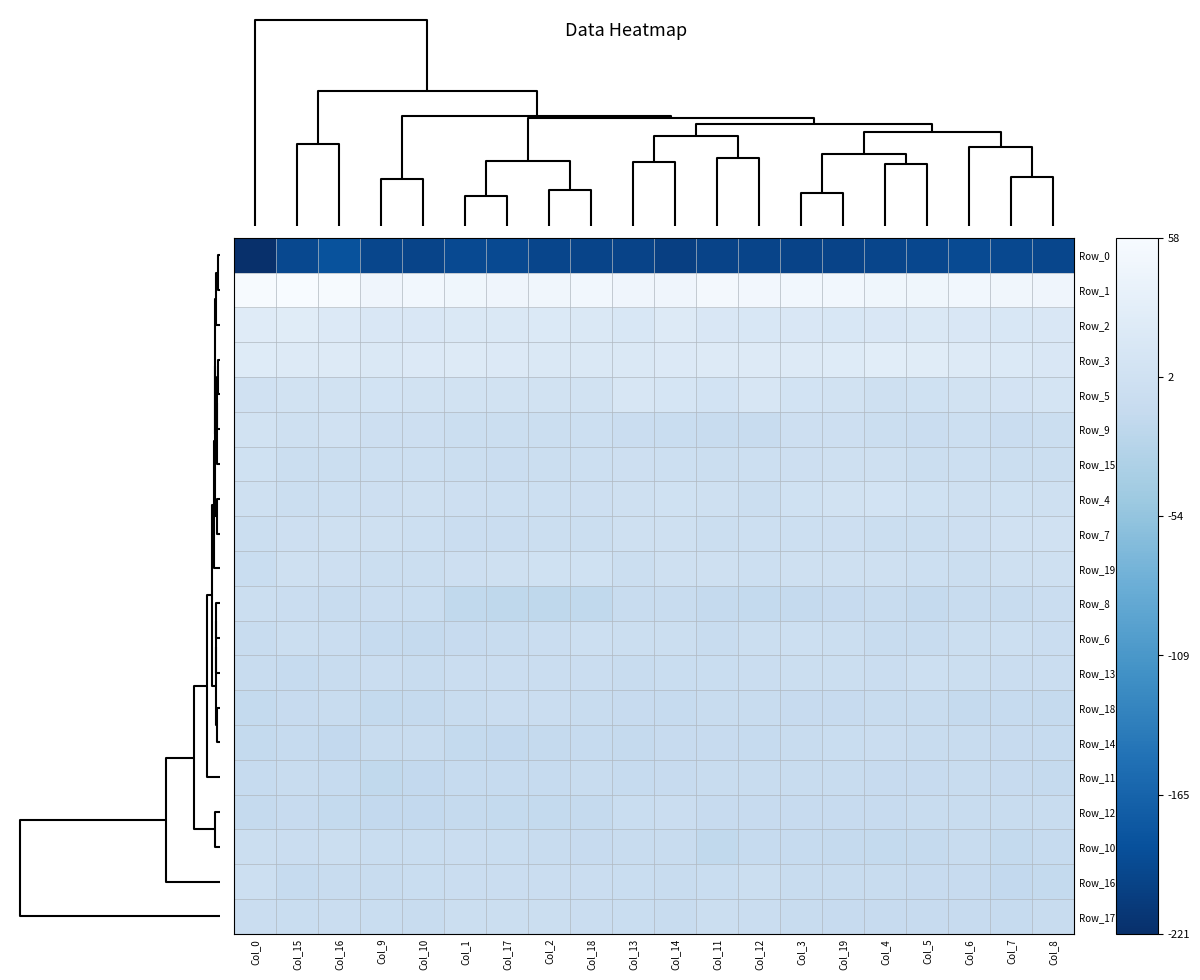

Reading right to left, extract all data points from this chart.

Row_0: Col_8=-195.8	Col_7=-194.3	Col_6=-192.2	Col_5=-195.5	Col_4=-197.2	Col_19=-199.0	Col_3=-199.5	Col_12=-198.7	Col_11=-199.6	Col_14=-203.3	Col_13=-199.8	Col_18=-198.8	Col_2=-197.2	Col_17=-192.7	Col_1=-192.4	Col_10=-198.1	Col_9=-196.4	Col_16=-184.5	Col_15=-193.6	Col_0=-220.7
Row_1: Col_8=46.9	Col_7=48.3	Col_6=50.1	Col_5=47.1	Col_4=47.8	Col_19=49.3	Col_3=50.1	Col_12=50.4	Col_11=52.3	Col_14=46.9	Col_13=46.9	Col_18=50.2	Col_2=48.6	Col_17=46.7	Col_1=47.6	Col_10=49.5	Col_9=46.9	Col_16=56.6	Col_15=57.8	Col_0=56.2
Row_2: Col_8=15.9	Col_7=15.3	Col_6=15.5	Col_5=18.0	Col_4=15.6	Col_19=14.4	Col_3=15.5	Col_12=15.3	Col_11=16.1	Col_14=22.2	Col_13=15.3	Col_18=18.6	Col_2=19.0	Col_17=17.9	Col_1=18.3	Col_10=16.5	Col_9=15.8	Col_16=20.7	Col_15=25.4	Col_0=24.9
Row_3: Col_8=16.2	Col_7=19.2	Col_6=21.1	Col_5=26.0	Col_4=27.5	Col_19=23.8	Col_3=21.4	Col_12=21.1	Col_11=21.3	Col_14=20.3	Col_13=17.7	Col_18=18.6	Col_2=18.3	Col_17=20.2	Col_1=22.3	Col_10=20.0	Col_9=17.5	Col_16=21.6	Col_15=21.0	Col_0=23.8
Row_5: Col_8=8.5	Col_7=6.9	Col_6=3.8	Col_5=2.3	Col_4=0.7	Col_19=4.1	Col_3=5.8	Col_12=13.0	Col_11=6.7	Col_14=10.3	Col_13=13.2	Col_18=5.3	Col_2=4.2	Col_17=4.2	Col_1=5.0	Col_10=4.9	Col_9=6.1	Col_16=4.8	Col_15=4.5	Col_0=2.8
Row_9: Col_8=-4.0	Col_7=-6.0	Col_6=-2.4	Col_5=-6.3	Col_4=-3.9	Col_19=-1.8	Col_3=-1.4	Col_12=-8.6	Col_11=-9.4	Col_14=-6.7	Col_13=-5.7	Col_18=-2.0	Col_2=-3.5	Col_17=-4.5	Col_1=-3.7	Col_10=-0.9	Col_9=-1.9	Col_16=2.4	Col_15=0.7	Col_0=3.6
Row_15: Col_8=-5.2	Col_7=-4.5	Col_6=-3.0	Col_5=-3.5	Col_4=0.1	Col_19=-0.1	Col_3=-0.9	Col_12=-3.0	Col_11=-4.2	Col_14=-2.5	Col_13=-1.7	Col_18=-2.3	Col_2=-3.8	Col_17=-6.1	Col_1=-5.0	Col_10=-2.3	Col_9=-2.5	Col_16=-5.2	Col_15=-3.8	Col_0=2.1
Row_4: Col_8=-0.1	Col_7=2.0	Col_6=-0.0	Col_5=2.3	Col_4=6.1	Col_19=4.5	Col_3=2.2	Col_12=-3.2	Col_11=-0.3	Col_14=1.9	Col_13=0.4	Col_18=-1.1	Col_2=-2.2	Col_17=-2.9	Col_1=-1.9	Col_10=0.1	Col_9=-1.4	Col_16=-2.9	Col_15=-4.0	Col_0=1.3
Row_7: Col_8=3.2	Col_7=2.6	Col_6=-1.2	Col_5=-4.0	Col_4=-3.5	Col_19=-1.7	Col_3=-2.0	Col_12=-2.1	Col_11=-3.8	Col_14=-0.2	Col_13=0.6	Col_18=-4.1	Col_2=-4.9	Col_17=-5.3	Col_1=-5.6	Col_10=-3.0	Col_9=0.4	Col_16=-0.5	Col_15=-1.0	Col_0=-3.4
Row_19: Col_8=1.0	Col_7=0.7	Col_6=-5.0	Col_5=-2.6	Col_4=0.5	Col_19=0.5	Col_3=0.6	Col_12=-2.2	Col_11=0.3	Col_14=-0.7	Col_13=-3.9	Col_18=1.5	Col_2=1.8	Col_17=0.9	Col_1=-0.9	Col_10=-4.5	Col_9=-4.3	Col_16=-1.1	Col_15=-0.6	Col_0=-6.7
Row_8: Col_8=-6.0	Col_7=-8.8	Col_6=-9.4	Col_5=-12.7	Col_4=-8.9	Col_19=-10.0	Col_3=-12.1	Col_12=-13.9	Col_11=-12.4	Col_14=-7.8	Col_13=-9.6	Col_18=-16.0	Col_2=-17.4	Col_17=-17.7	Col_1=-16.1	Col_10=-7.1	Col_9=-5.4	Col_16=-8.9	Col_15=-6.0	Col_0=-4.7
Row_6: Col_8=-6.1	Col_7=-2.9	Col_6=-4.2	Col_5=-8.1	Col_4=-8.9	Col_19=-4.3	Col_3=-2.3	Col_12=-3.4	Col_11=-8.1	Col_14=-4.9	Col_13=-3.7	Col_18=-2.8	Col_2=-5.4	Col_17=-9.3	Col_1=-9.7	Col_10=-12.6	Col_9=-11.3	Col_16=-6.3	Col_15=-4.9	Col_0=-7.6
Row_13: Col_8=-6.3	Col_7=-5.9	Col_6=-3.2	Col_5=-2.7	Col_4=-5.3	Col_19=-5.2	Col_3=-5.1	Col_12=-5.3	Col_11=-7.4	Col_14=-7.1	Col_13=-8.1	Col_18=-6.0	Col_2=-6.2	Col_17=-5.9	Col_1=-5.9	Col_10=-8.4	Col_9=-5.3	Col_16=-9.4	Col_15=-10.9	Col_0=-9.2
Row_18: Col_8=-12.0	Col_7=-10.9	Col_6=-12.4	Col_5=-8.1	Col_4=-8.1	Col_19=-10.3	Col_3=-10.5	Col_12=-7.9	Col_11=-7.8	Col_14=-11.7	Col_13=-9.9	Col_18=-7.7	Col_2=-5.8	Col_17=-5.9	Col_1=-8.4	Col_10=-12.1	Col_9=-13.8	Col_16=-7.9	Col_15=-10.6	Col_0=-12.9
Row_14: Col_8=-11.3	Col_7=-10.2	Col_6=-9.2	Col_5=-9.1	Col_4=-6.2	Col_19=-6.4	Col_3=-7.6	Col_12=-11.2	Col_11=-9.7	Col_14=-10.0	Col_13=-12.3	Col_18=-10.7	Col_2=-12.7	Col_17=-14.2	Col_1=-13.7	Col_10=-8.3	Col_9=-8.9	Col_16=-14.8	Col_15=-11.6	Col_0=-12.9
Row_11: Col_8=-12.0	Col_7=-9.7	Col_6=-9.2	Col_5=-9.8	Col_4=-10.2	Col_19=-8.9	Col_3=-8.4	Col_12=-8.1	Col_11=-7.6	Col_14=-10.5	Col_13=-10.7	Col_18=-9.6	Col_2=-10.9	Col_17=-11.7	Col_1=-11.3	Col_10=-14.4	Col_9=-15.7	Col_16=-11.5	Col_15=-9.6	Col_0=-11.0
Row_12: Col_8=-8.7	Col_7=-8.3	Col_6=-8.9	Col_5=-8.7	Col_4=-10.3	Col_19=-10.4	Col_3=-10.5	Col_12=-9.6	Col_11=-9.9	Col_14=-6.2	Col_13=-7.0	Col_18=-12.2	Col_2=-13.1	Col_17=-13.1	Col_1=-12.1	Col_10=-14.3	Col_9=-14.4	Col_16=-13.4	Col_15=-10.4	Col_0=-12.3
Row_10: Col_8=-11.7	Col_7=-12.9	Col_6=-8.8	Col_5=-11.9	Col_4=-13.4	Col_19=-12.6	Col_3=-11.7	Col_12=-11.3	Col_11=-15.3	Col_14=-8.6	Col_13=-8.0	Col_18=-9.7	Col_2=-8.6	Col_17=-6.9	Col_1=-6.0	Col_10=-7.0	Col_9=-6.9	Col_16=-4.5	Col_15=-5.3	Col_0=-3.9
Row_16: Col_8=-13.8	Col_7=-14.7	Col_6=-10.6	Col_5=-10.3	Col_4=-8.0	Col_19=-7.6	Col_3=-7.4	Col_12=-4.9	Col_11=-7.3	Col_14=-8.4	Col_13=-7.0	Col_18=-6.3	Col_2=-6.2	Col_17=-6.3	Col_1=-5.3	Col_10=-7.0	Col_9=-8.9	Col_16=-7.6	Col_15=-11.2	Col_0=-2.6
Row_17: Col_8=-8.5	Col_7=-11.3	Col_6=-10.0	Col_5=-10.7	Col_4=-10.0	Col_19=-10.2	Col_3=-9.3	Col_12=-5.7	Col_11=-3.9	Col_14=-7.5	Col_13=-6.7	Col_18=-5.7	Col_2=-4.6	Col_17=-4.3	Col_1=-4.7	Col_10=-8.0	Col_9=-6.9	Col_16=-5.4	Col_15=-7.4	Col_0=-6.2